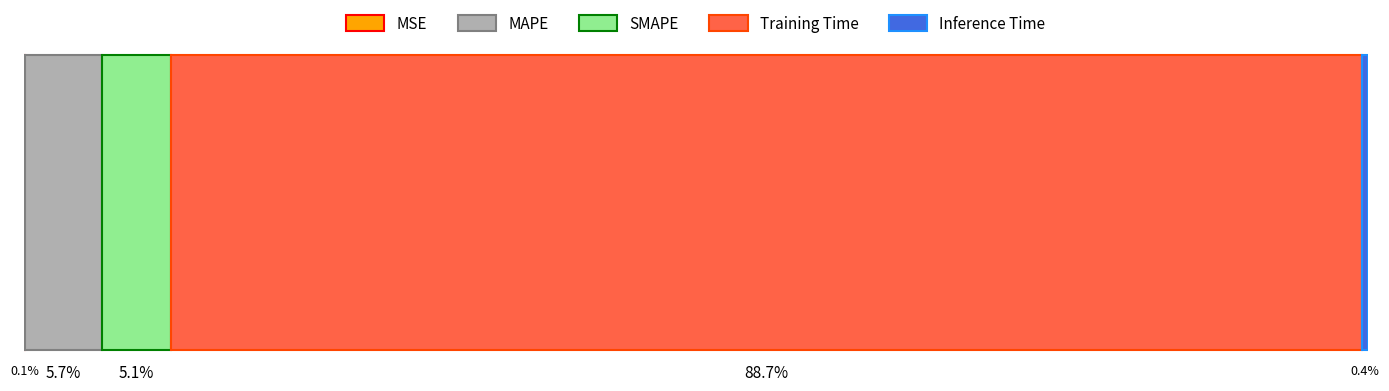

Which label corresponds to the smallest value in the chart?

MSE